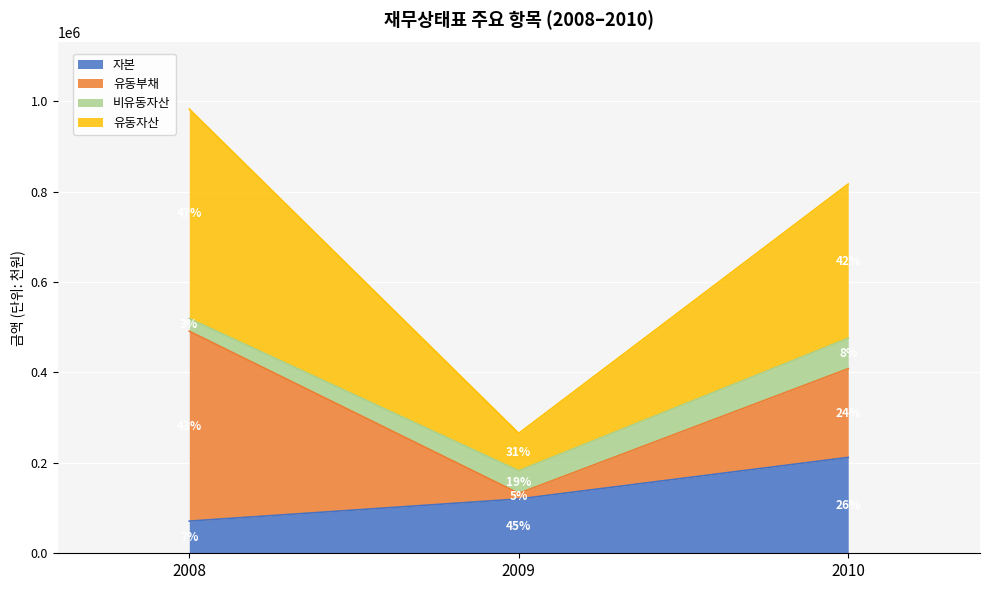

The value of 유동자산 at 2010 is 1119733. True or false?

False